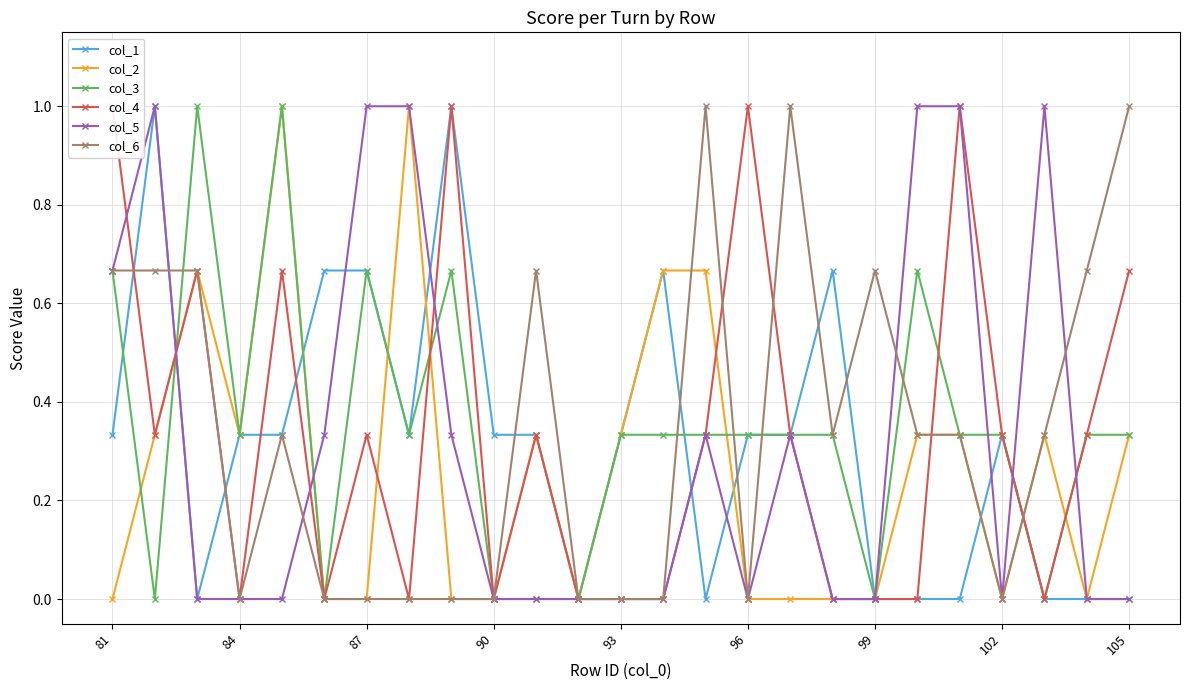

Which series has the largest total across all categories?

col_3